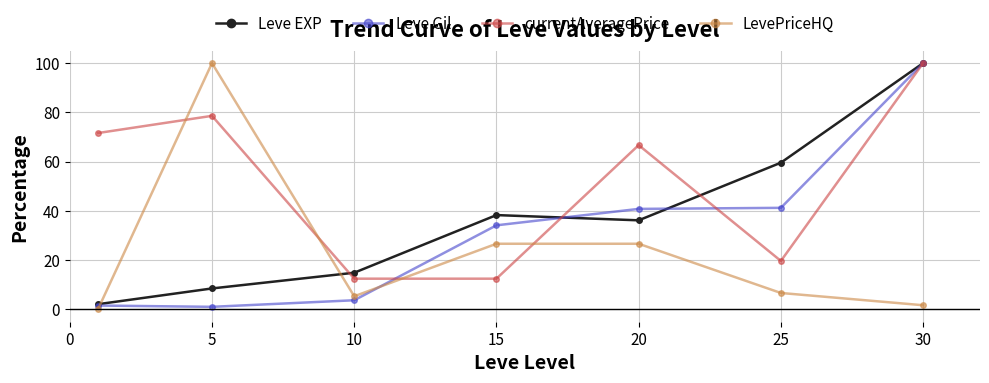

Which series has the largest total across all categories?

currentAveragePrice